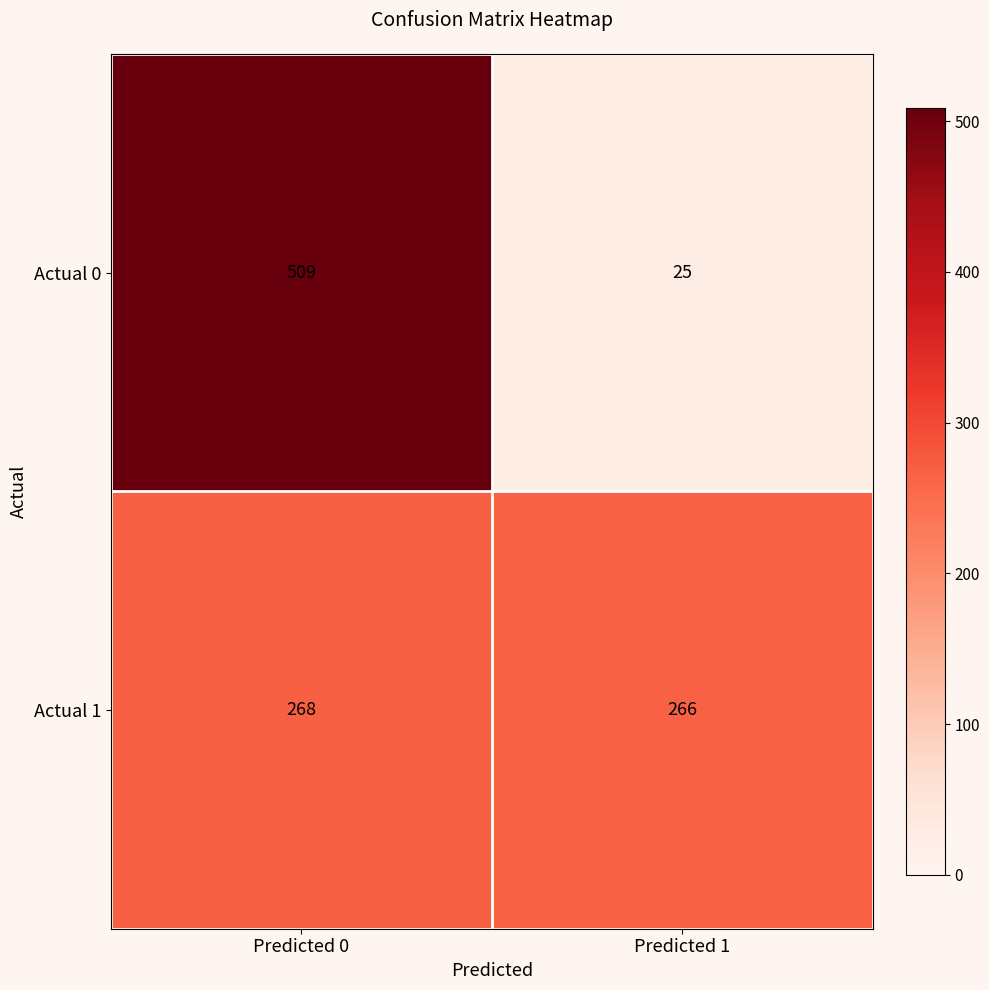

Which series has the largest range (max minus min)?

Actual 0